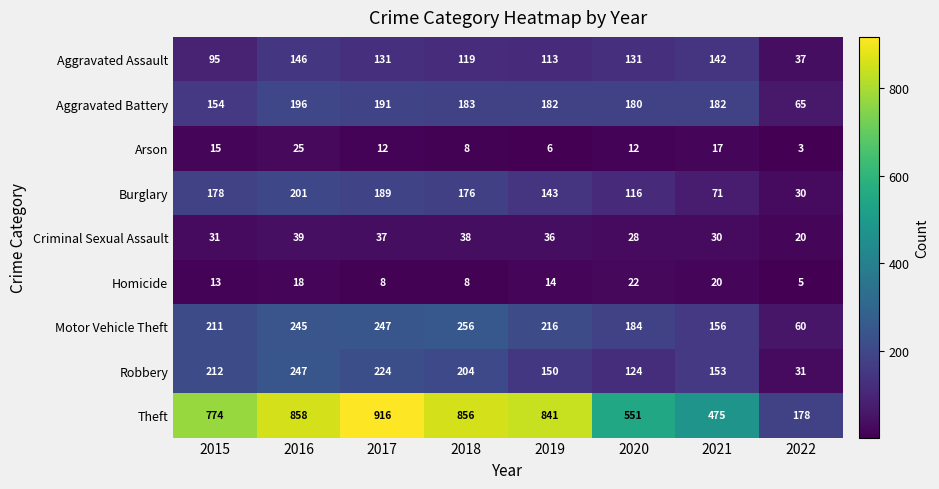

What is the total value across all series at 2022?

429